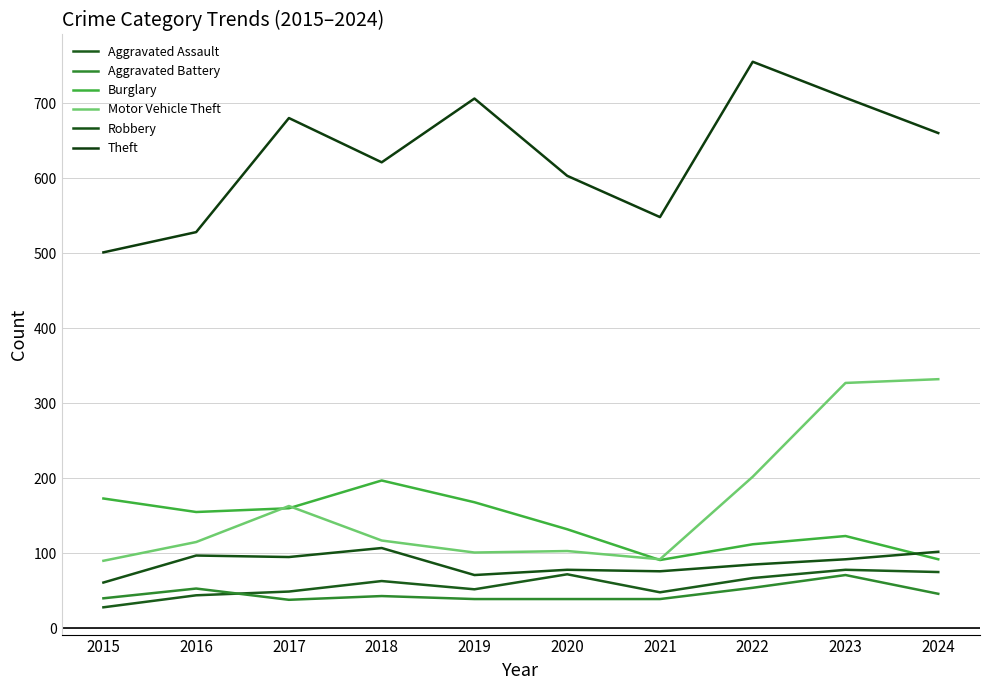

What is the smallest value displayed?

28